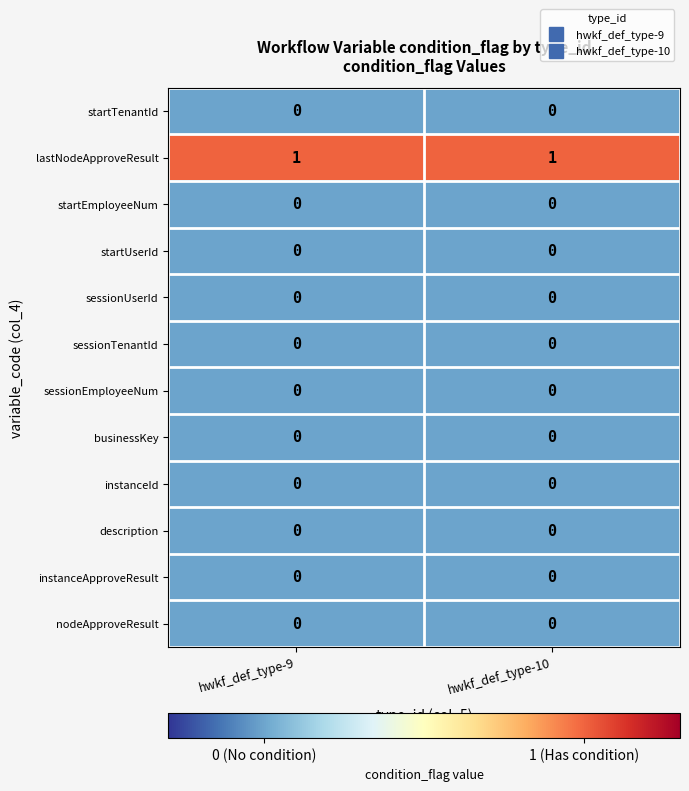

Reading left to right, list all the values displayed in this chart.

startTenantId: hwkf_def_type-9=0	hwkf_def_type-10=0
lastNodeApproveResult: hwkf_def_type-9=1	hwkf_def_type-10=1
startEmployeeNum: hwkf_def_type-9=0	hwkf_def_type-10=0
startUserId: hwkf_def_type-9=0	hwkf_def_type-10=0
sessionUserId: hwkf_def_type-9=0	hwkf_def_type-10=0
sessionTenantId: hwkf_def_type-9=0	hwkf_def_type-10=0
sessionEmployeeNum: hwkf_def_type-9=0	hwkf_def_type-10=0
businessKey: hwkf_def_type-9=0	hwkf_def_type-10=0
instanceId: hwkf_def_type-9=0	hwkf_def_type-10=0
description: hwkf_def_type-9=0	hwkf_def_type-10=0
instanceApproveResult: hwkf_def_type-9=0	hwkf_def_type-10=0
nodeApproveResult: hwkf_def_type-9=0	hwkf_def_type-10=0